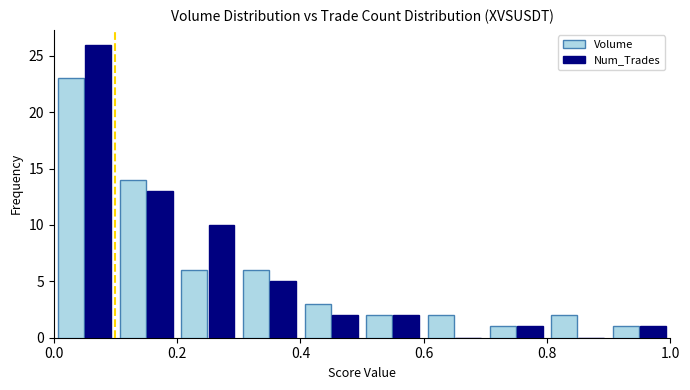

Reading left to right, list every range on the x-axis with the height of the bar of each series over it. The values are not printed on the chart, so give them approximately, as read against the axis.

0.0 to 0.1: Volume=23	Num_Trades=26
0.1 to 0.2: Volume=14	Num_Trades=13
0.2 to 0.3: Volume=6	Num_Trades=10
0.3 to 0.4: Volume=6	Num_Trades=5
0.4 to 0.5: Volume=3	Num_Trades=2
0.5 to 0.6: Volume=2	Num_Trades=2
0.6 to 0.7: Volume=2	Num_Trades=0
0.7 to 0.8: Volume=1	Num_Trades=1
0.8 to 0.9: Volume=2	Num_Trades=0
0.9 to 1.0: Volume=1	Num_Trades=1